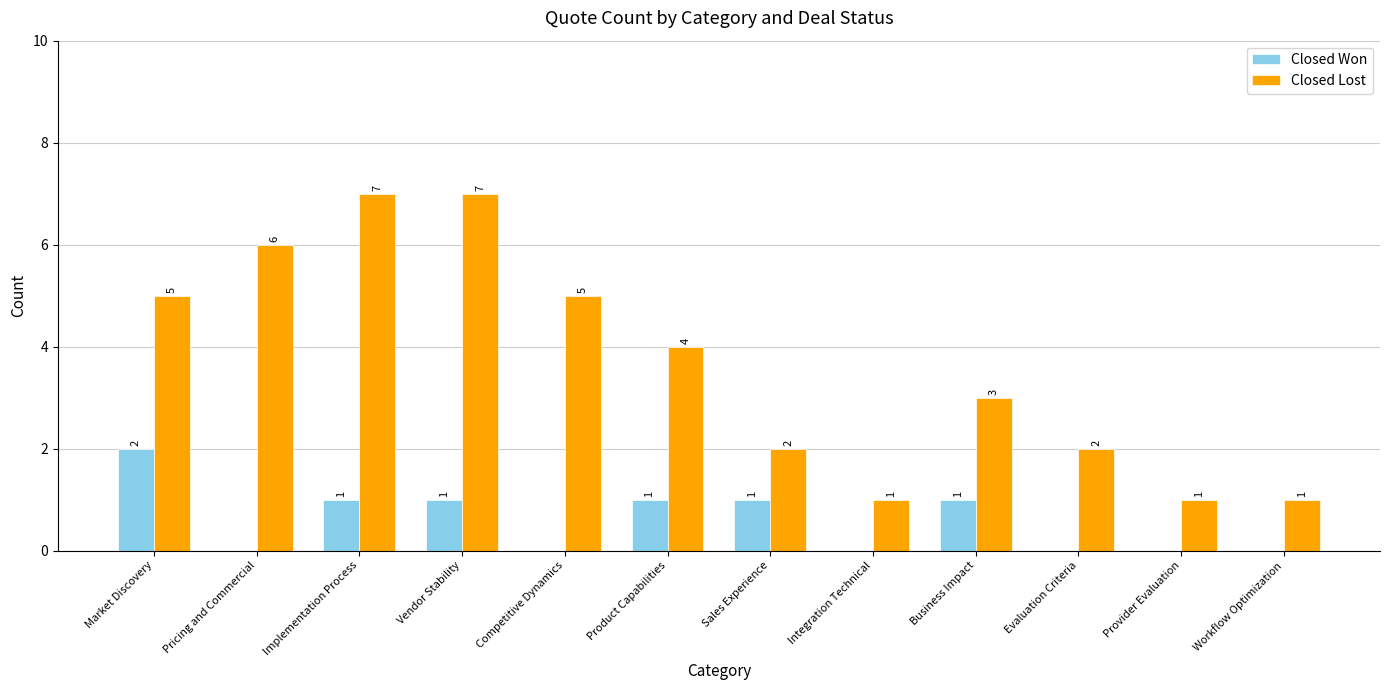

Reading left to right, extract all data points from this chart.

Closed Won: 2	0	1	1	0	1	1	0	1	0	0	0
Closed Lost: 5	6	7	7	5	4	2	1	3	2	1	1